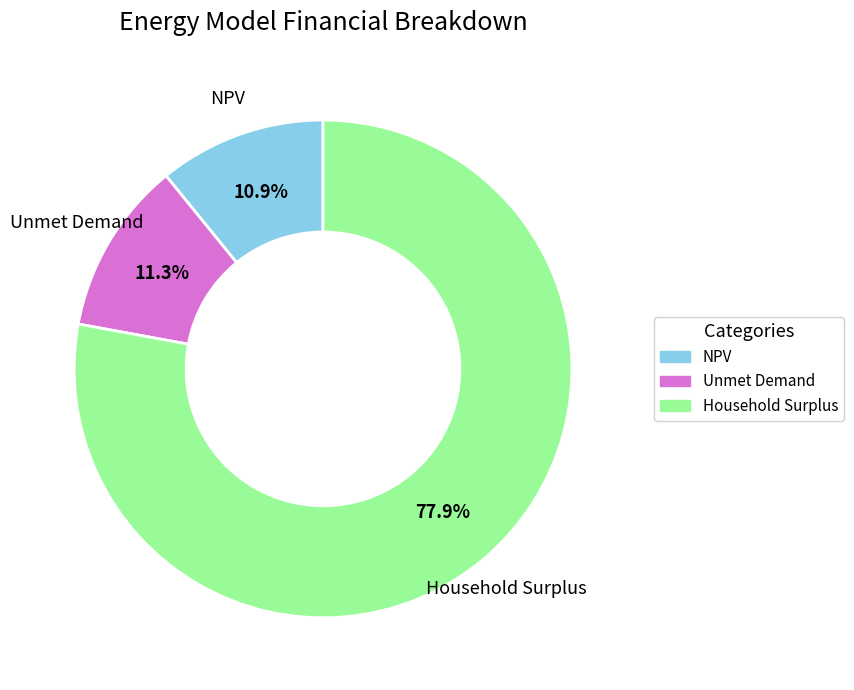

Which slice is the largest?

Household Surplus